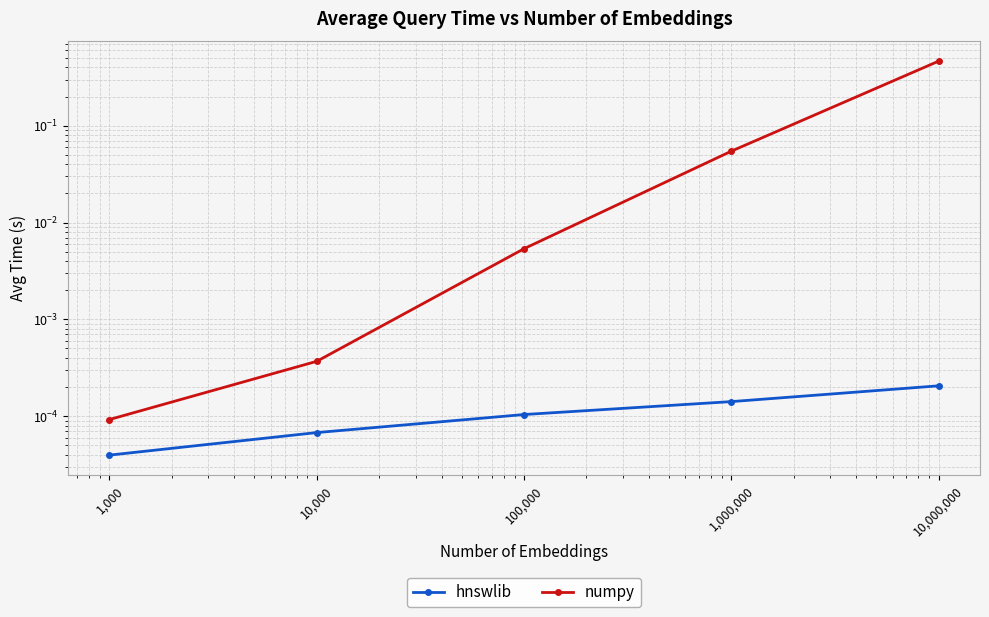

At which label is numpy closest to 0?

1,000